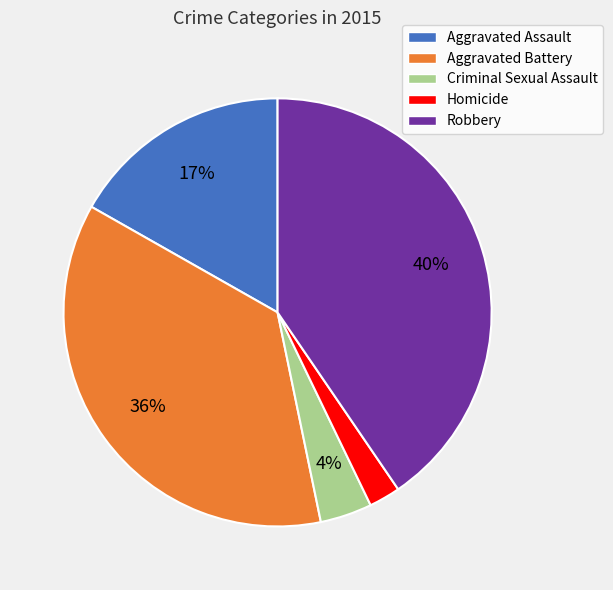

What is the ratio of the value at Aggravated Assault to the value at Robbery?

0.4